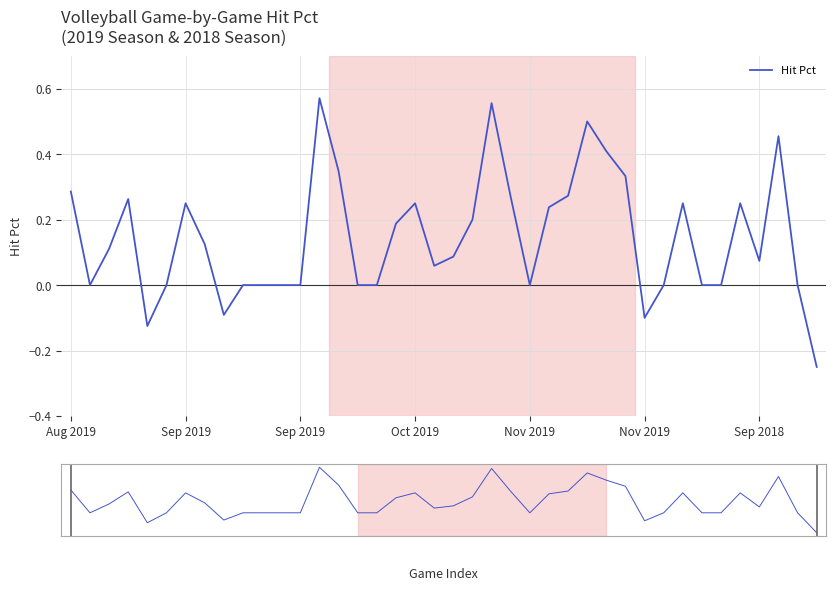

Where is the data nearest to the value 0?

Sep 2019